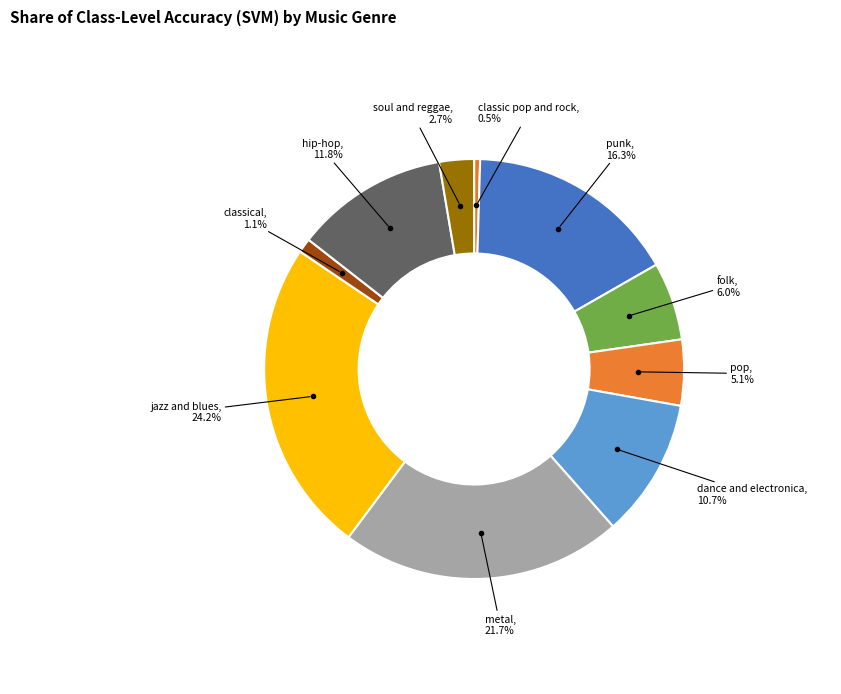

What portion of the pie excludes classic pop and rock?

99.5%